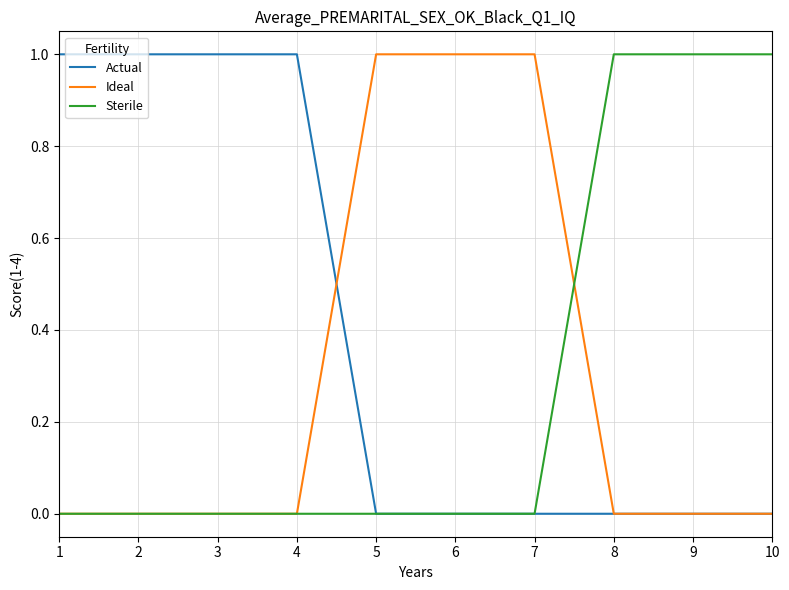

Does the chart have visible grid lines?

Yes